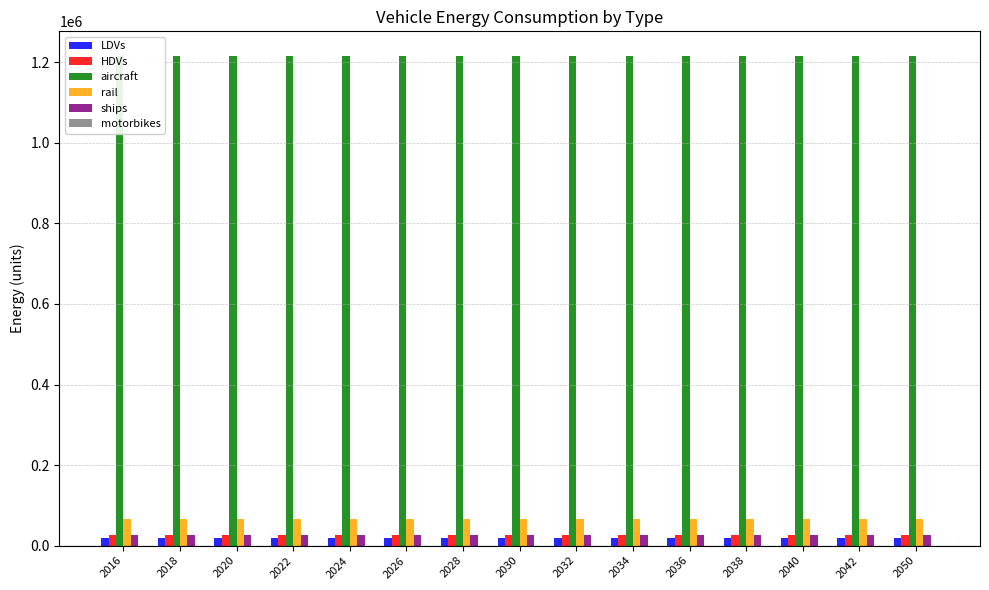

What is the value of the HDVs bar at the 8th from the left?

25593.1